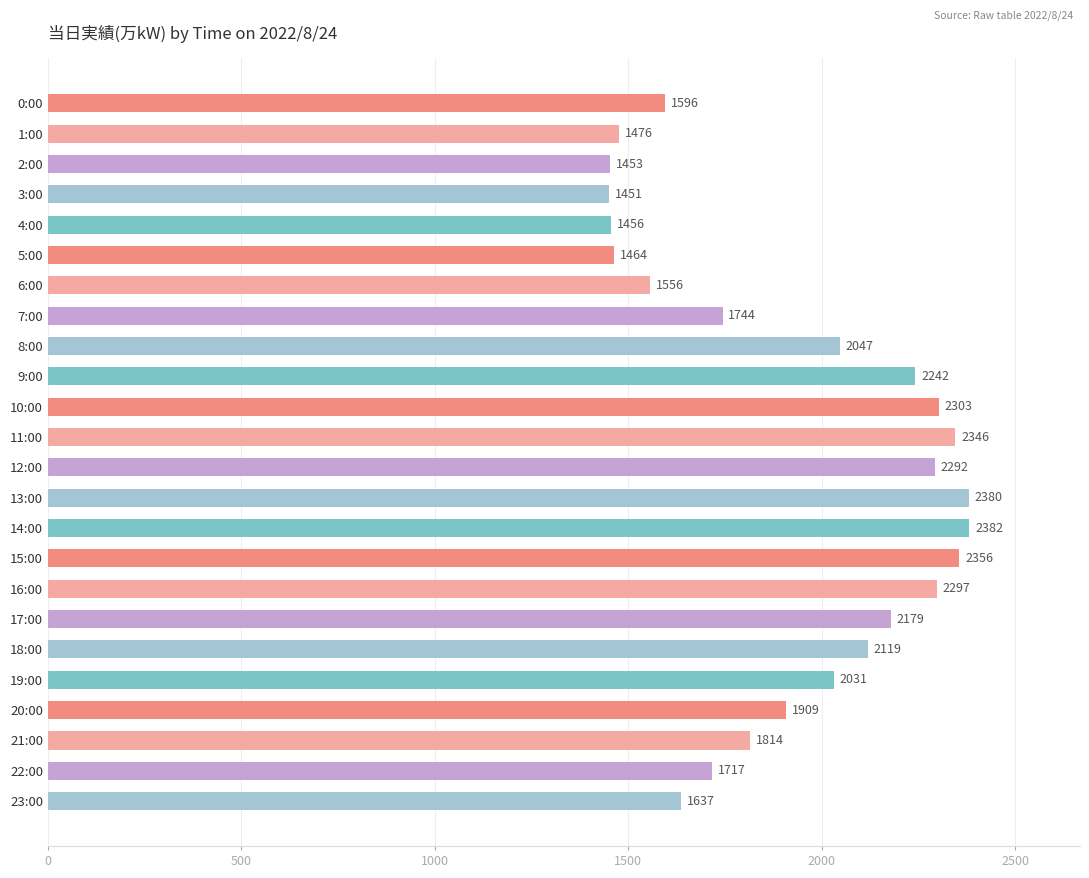

What is the sum of all values?

46247